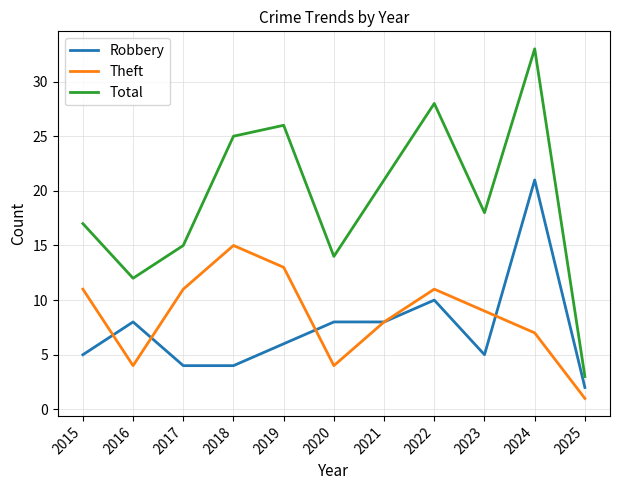

At which category is the sum across all series the highest?

2024